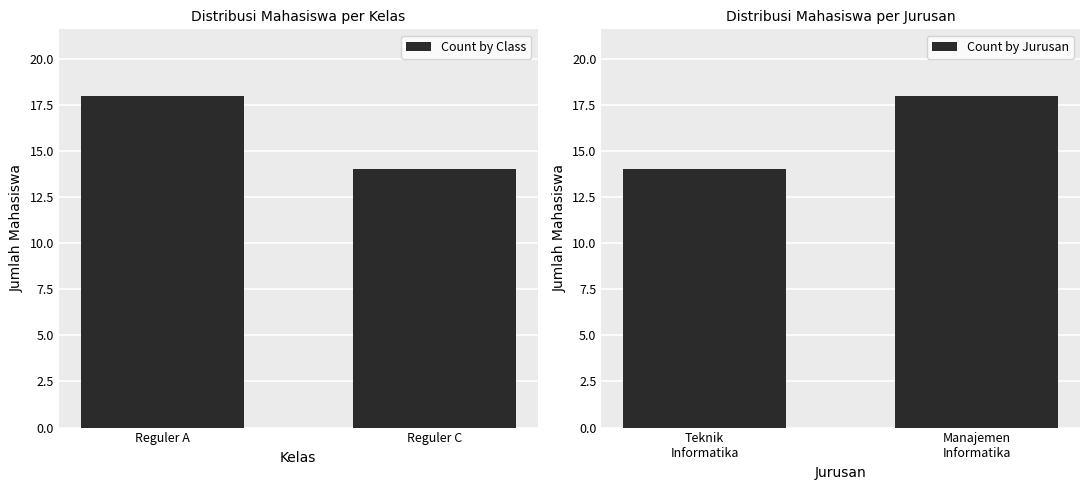

What is the highest value of the Count by Class series?

18